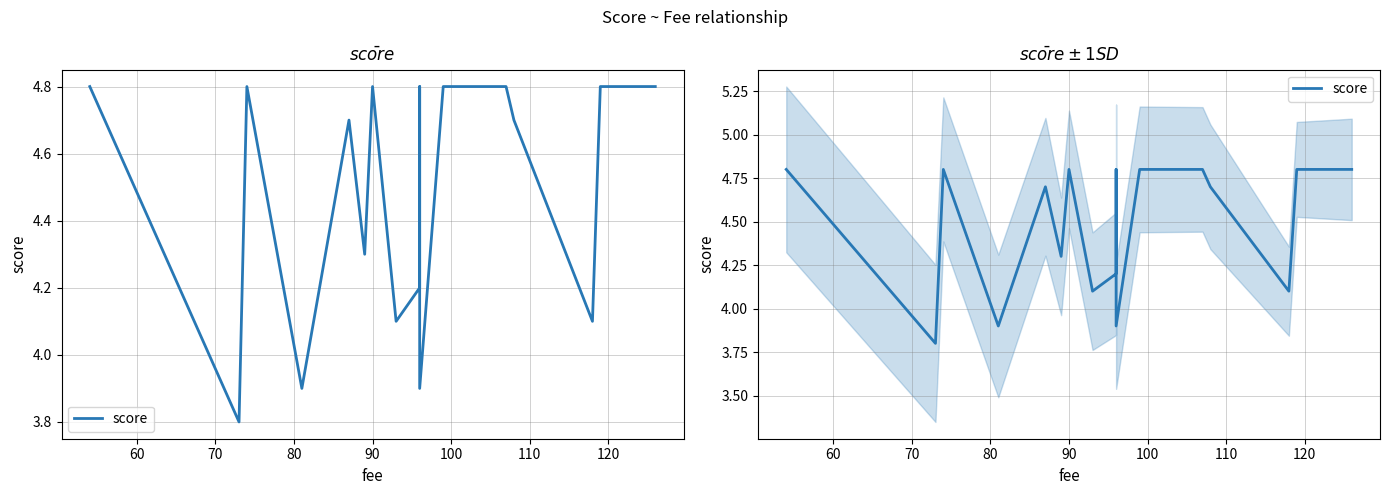

True or false: there are more than 2 points higher than both neighbors.

True